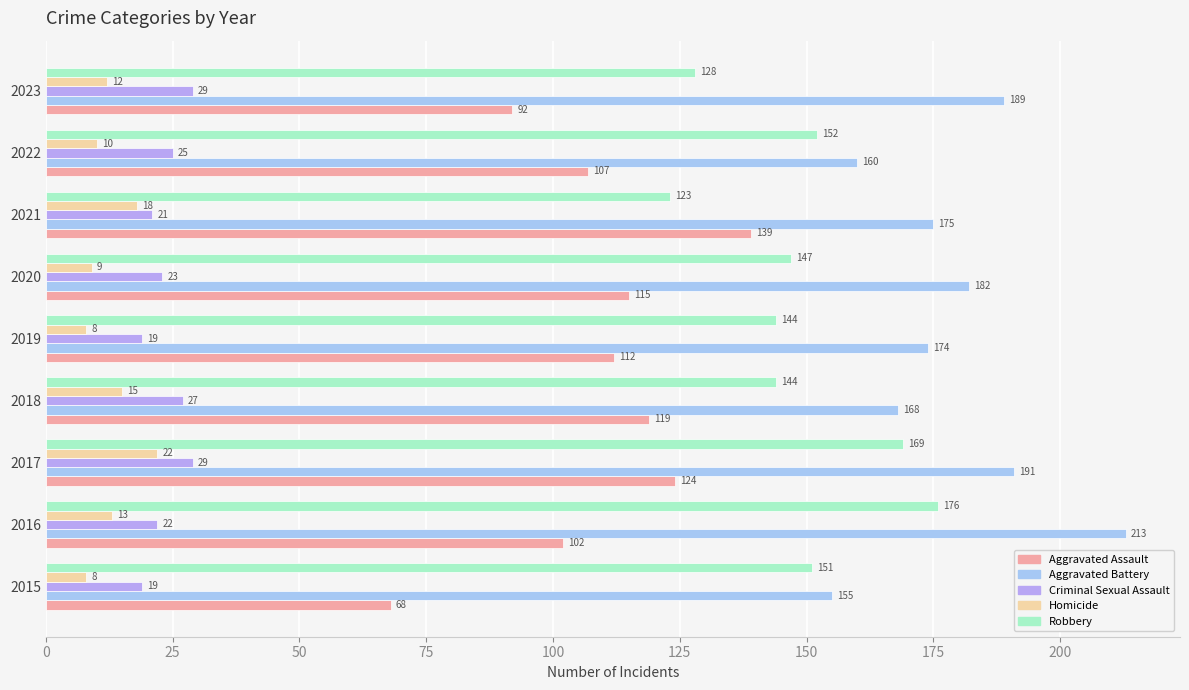

Count the number of categories in the chart.

9